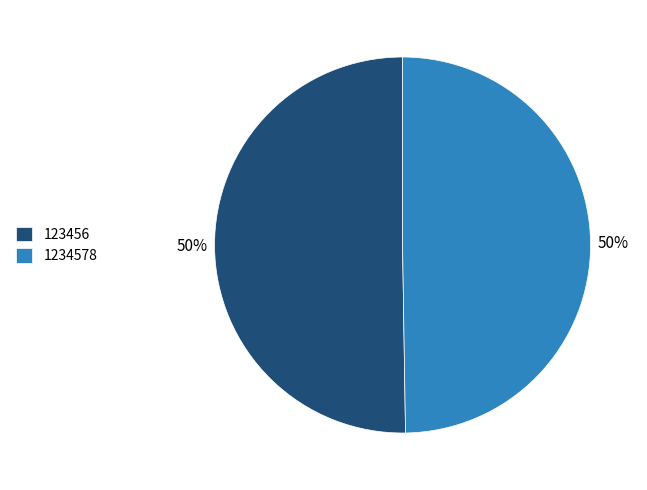

To the nearest percent, what is the average slice percentage?

50%